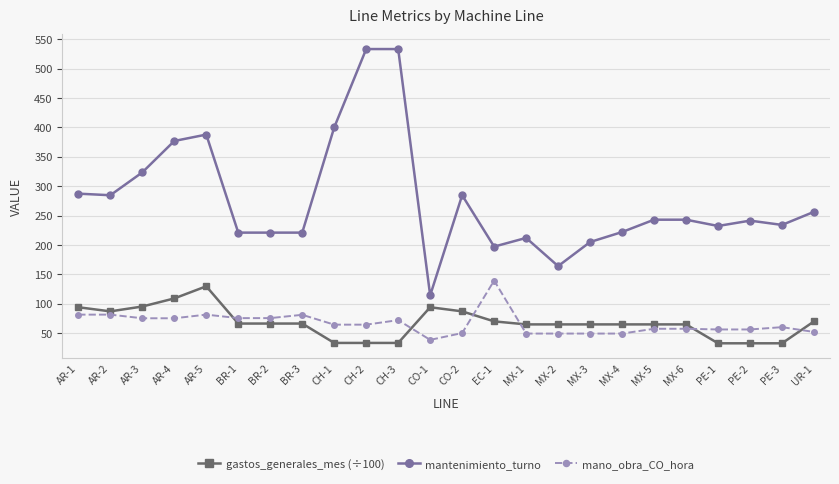

What is the greatest value displayed?

533.3